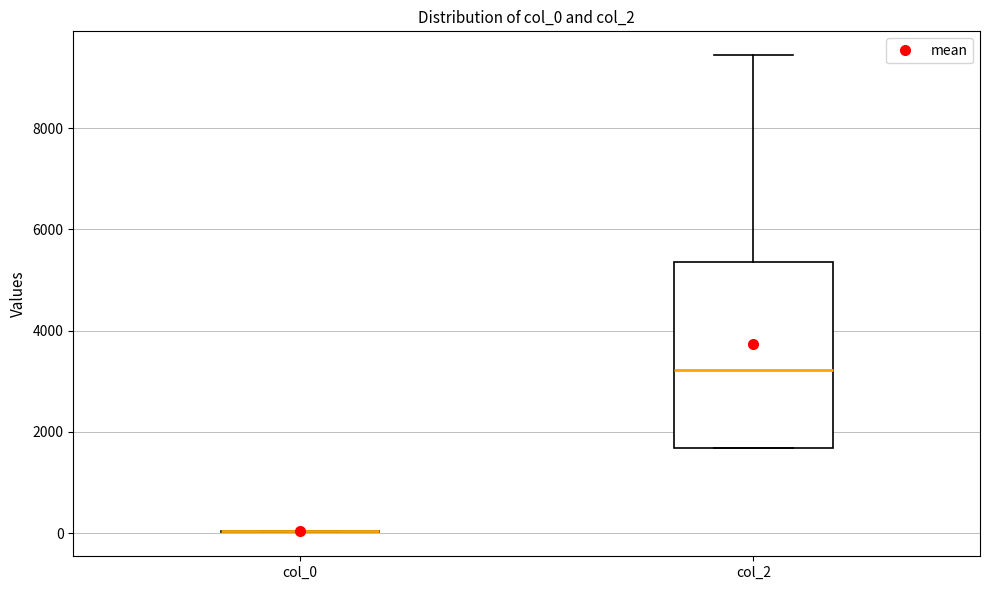

Reading left to right, transcribe this box plot: for each box, give where its median line is, the range the box spans, and where its two whiskers end, as read against the y-axis. The values are not printed on the chart, so give them approximately, as read against the axis.

col_0: box collapsed to a line at 0, whiskers 0 to 0
col_2: median 3200, box 1600 to 5400, whiskers 1600 to 9400